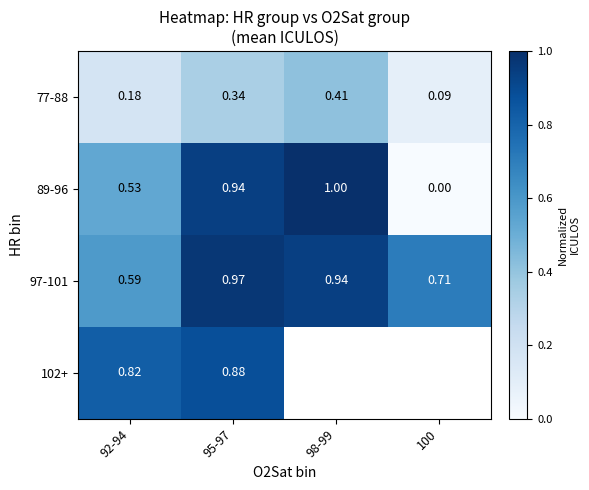

At which category is the sum across all series the highest?

95-97